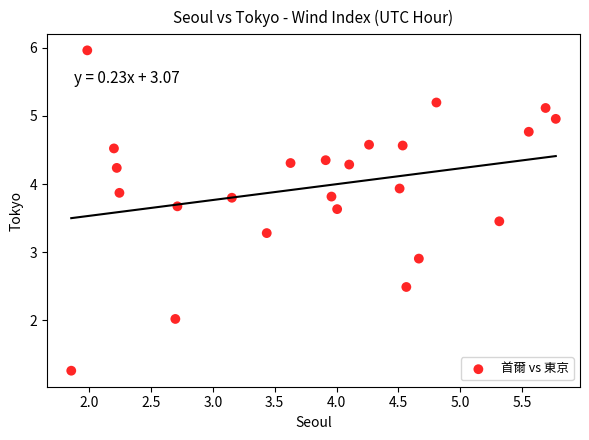

What is the range of X values (max minus min)?

3.9